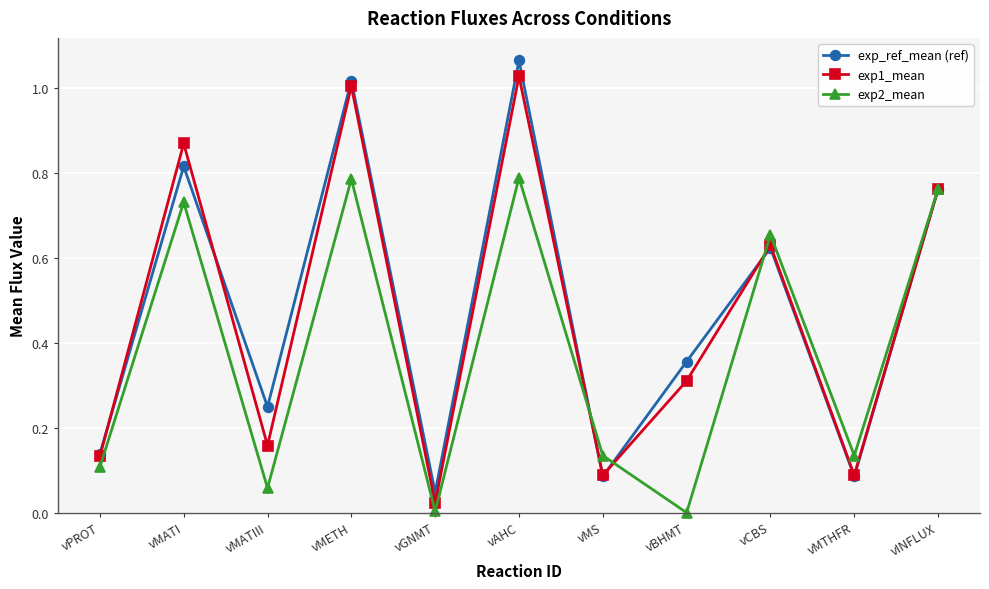

At which category is the sum across all series the highest?

vAHC